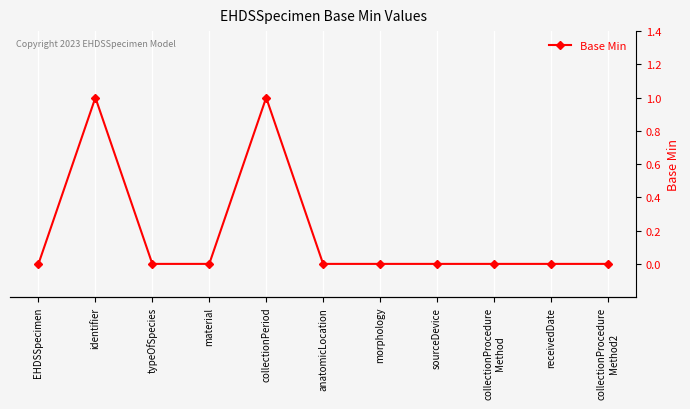

How many categories are shown in the chart?

11